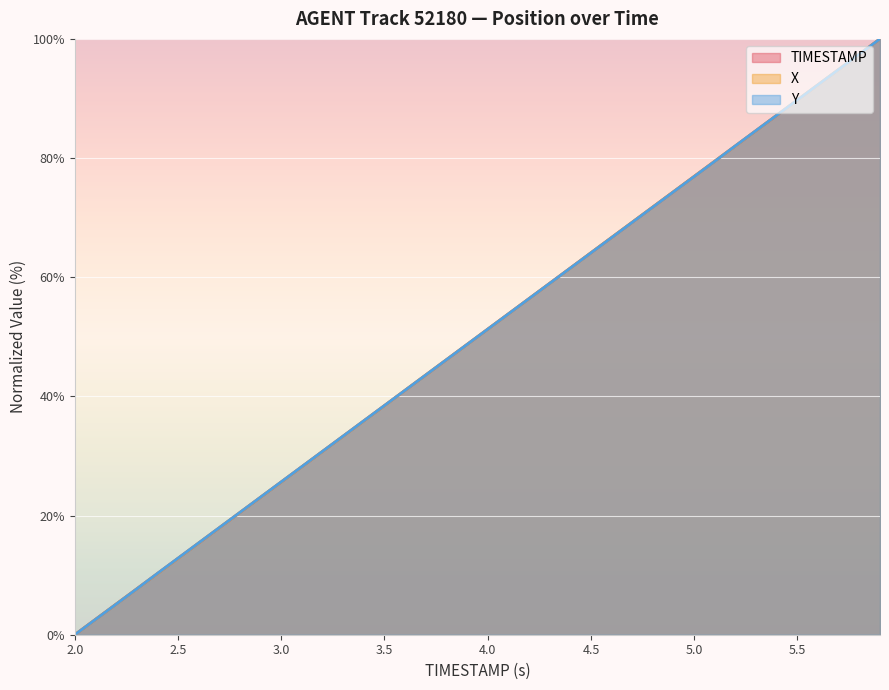

How many values in TIMESTAMP are above zero?

39